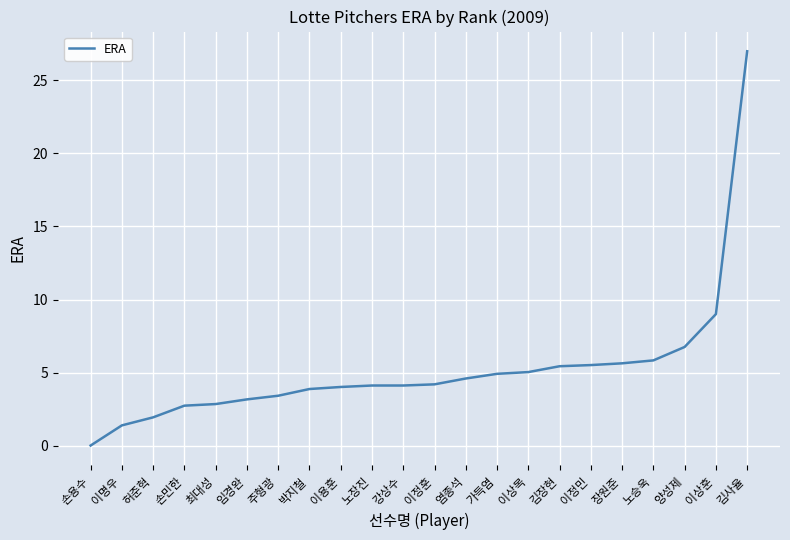

What is the approximate value at 노승욱?

5.8